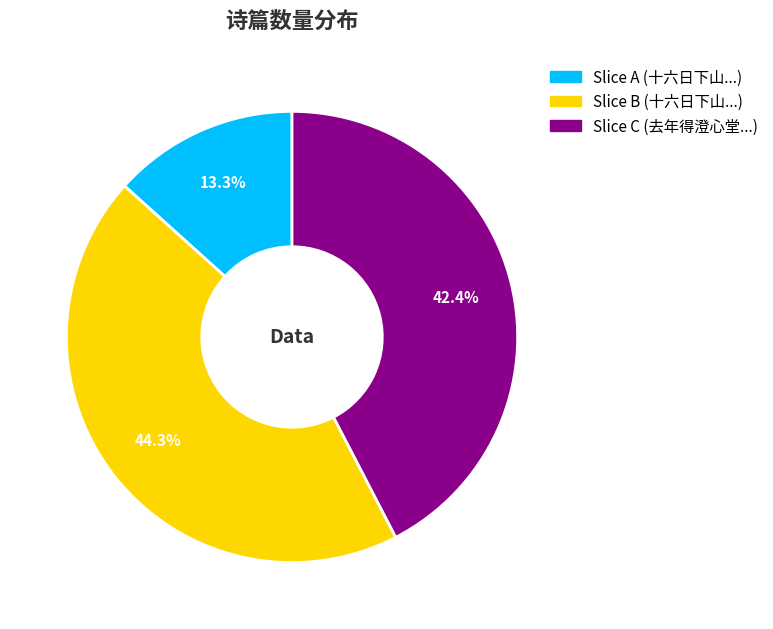

Is there a majority slice in this chart?

No